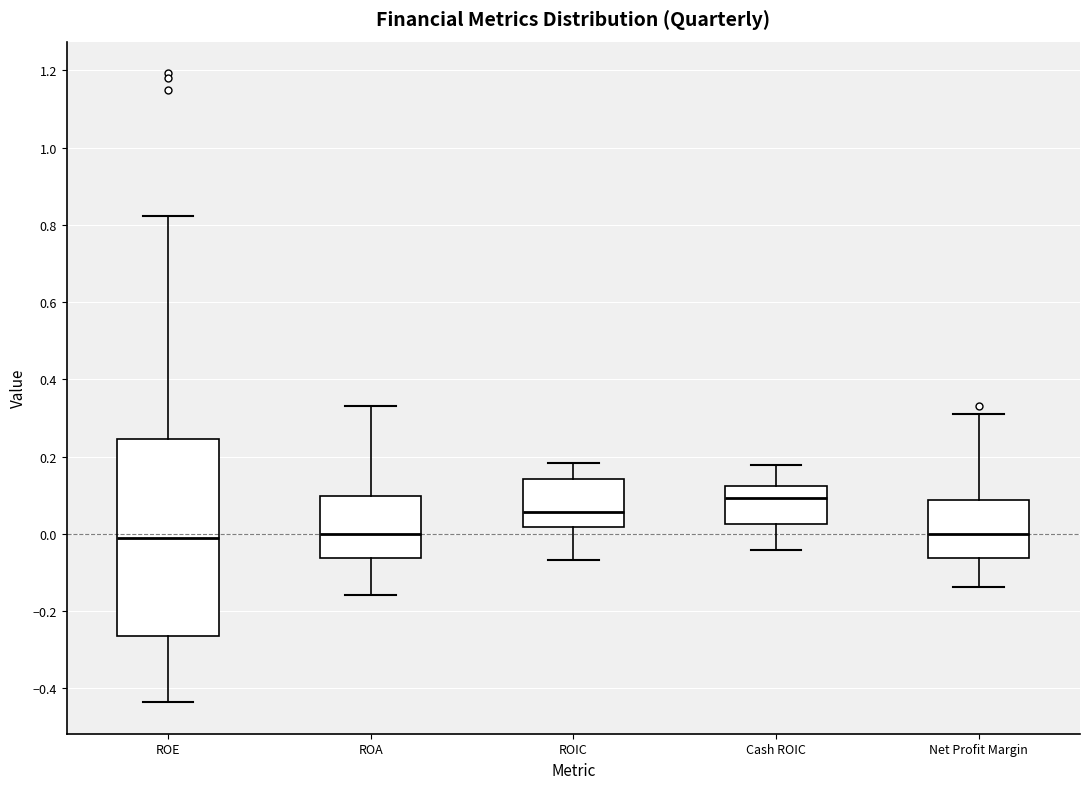

Reading left to right, read every box against the y-axis: the position of its median line, the range the box covers, and the ends of its whiskers. The values are not printed on the chart, so give them approximately, as read against the axis.

ROE: median 0.00, box -0.26 to 0.24, whiskers -0.44 to 0.82
ROA: median 0.00, box -0.06 to 0.10, whiskers -0.16 to 0.34
ROIC: median 0.06, box 0.02 to 0.14, whiskers -0.06 to 0.18
Cash ROIC: median 0.10, box 0.02 to 0.12, whiskers -0.04 to 0.18
Net Profit Margin: median 0.00, box -0.06 to 0.08, whiskers -0.14 to 0.30